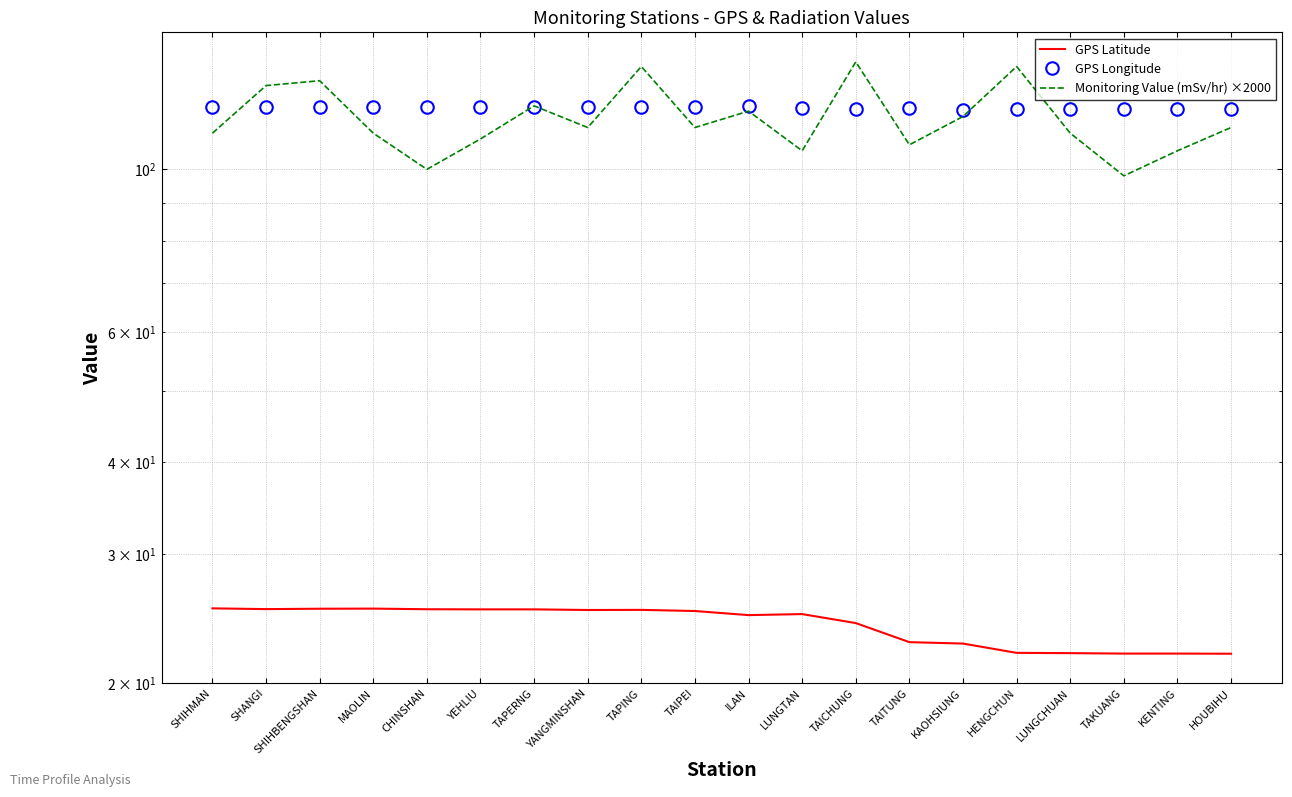

True or false: Monitoring Value (mSv/hr) ×2000 has more than 0 interior local peaks.

True